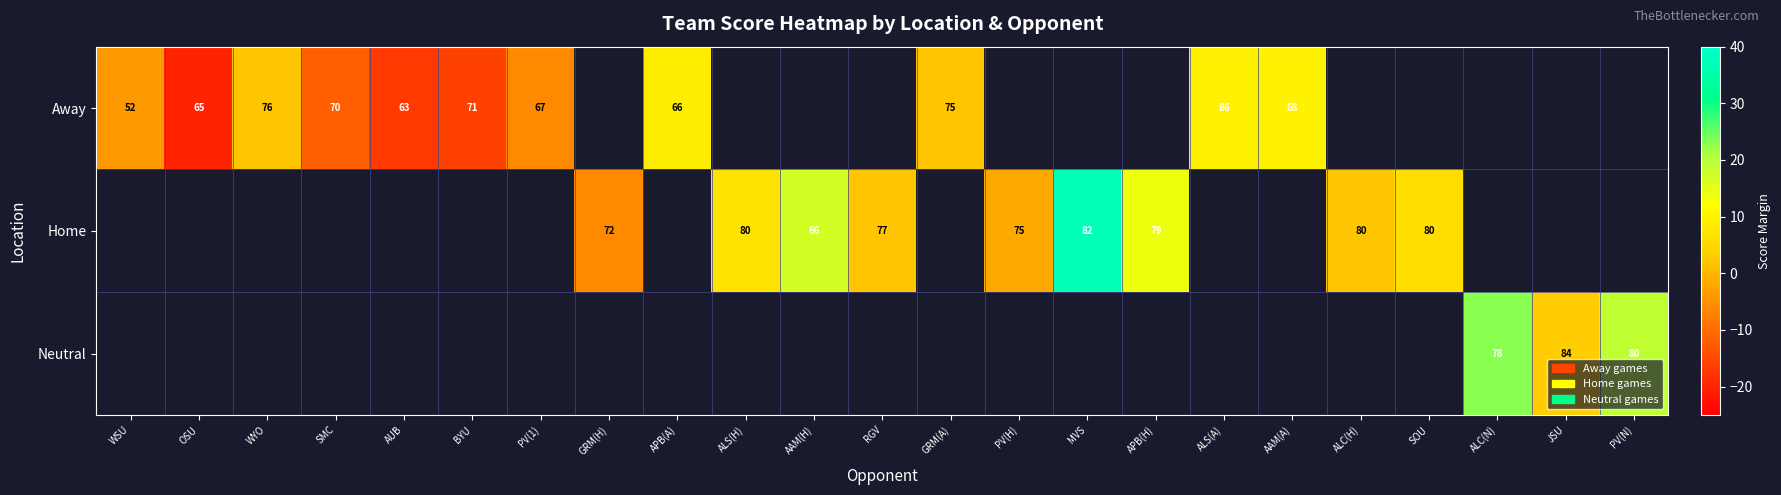

Is it true that Home equals 80 at SOU?

True